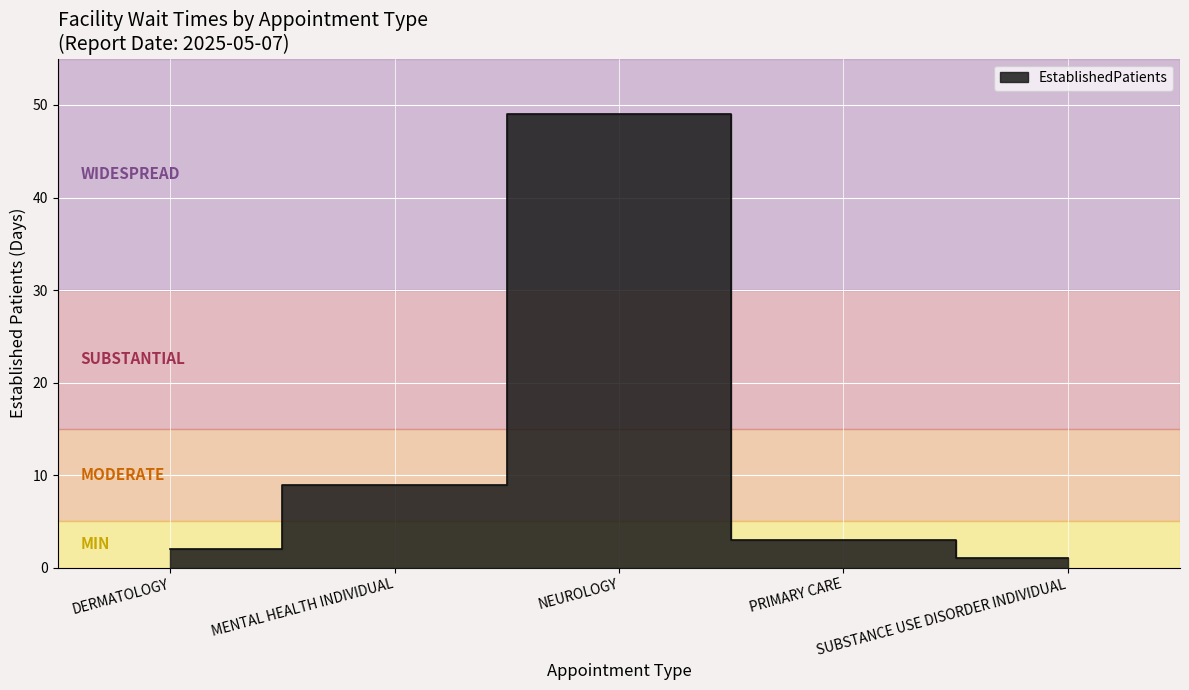

Where does the data first go above 3?

MENTAL HEALTH INDIVIDUAL